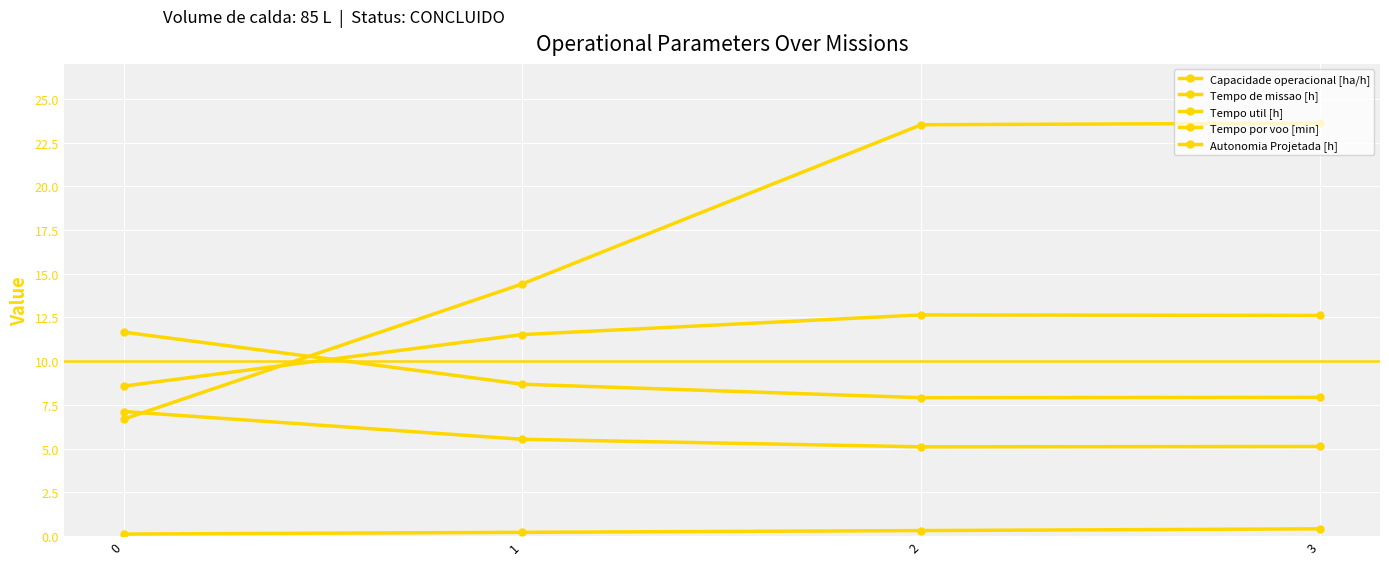

Reading left to right, list all the values displayed in this chart.

Capacidade operacional [ha/h]: 0=8.6	1=11.5	2=12.6	3=12.6
Tempo de missao [h]: 0=11.7	1=8.7	2=7.9	3=7.9
Tempo util [h]: 0=7.1	1=5.5	2=5.1	3=5.1
Tempo por voo [min]: 0=6.7	1=14.4	2=23.5	3=23.6
Autonomia Projetada [h]: 0=0.1	1=0.2	2=0.3	3=0.4